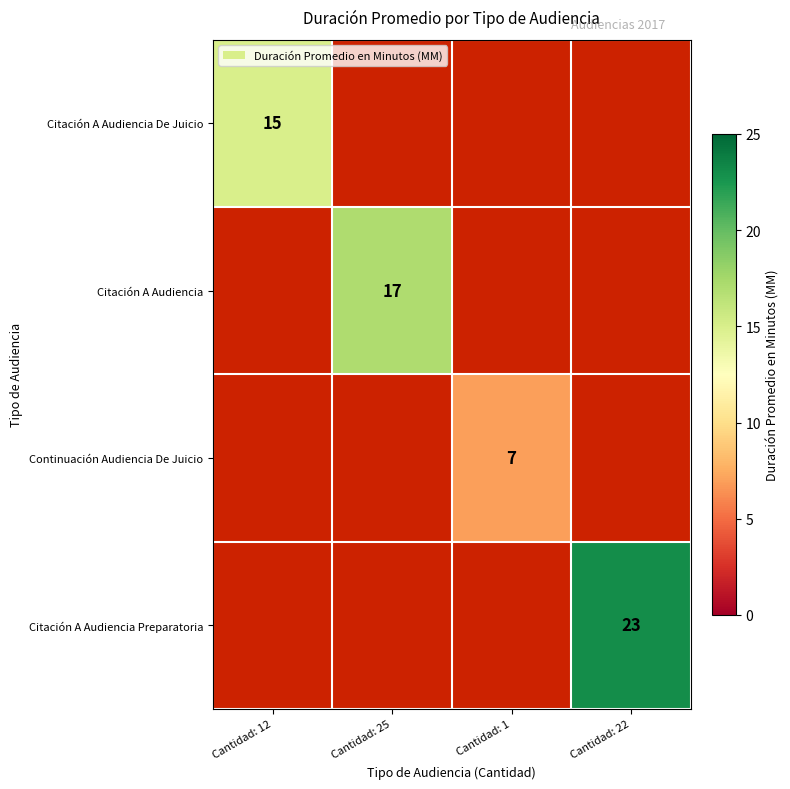

Is it true that Citación A Audiencia Preparatoria equals 11 at Cantidad: 22?

False